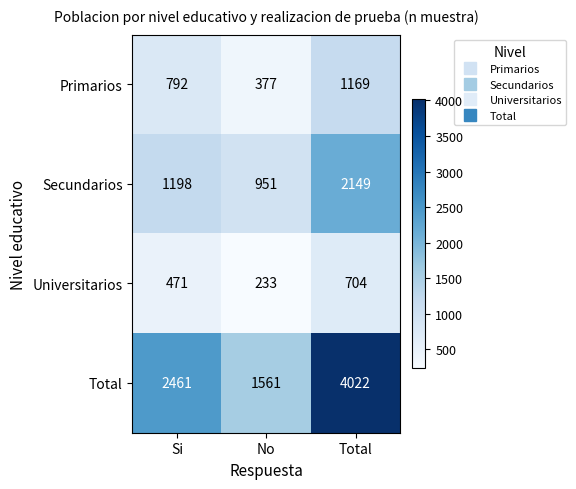

What is the spread (max minus min) of values at No?

1328